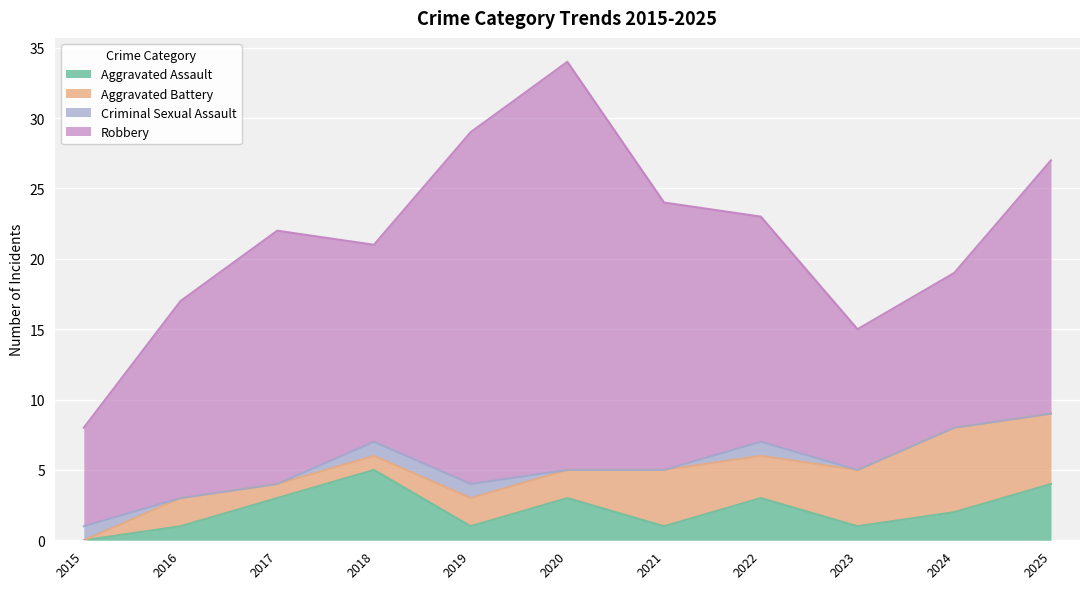

Which category has the lowest value in the Aggravated Assault series?

2015